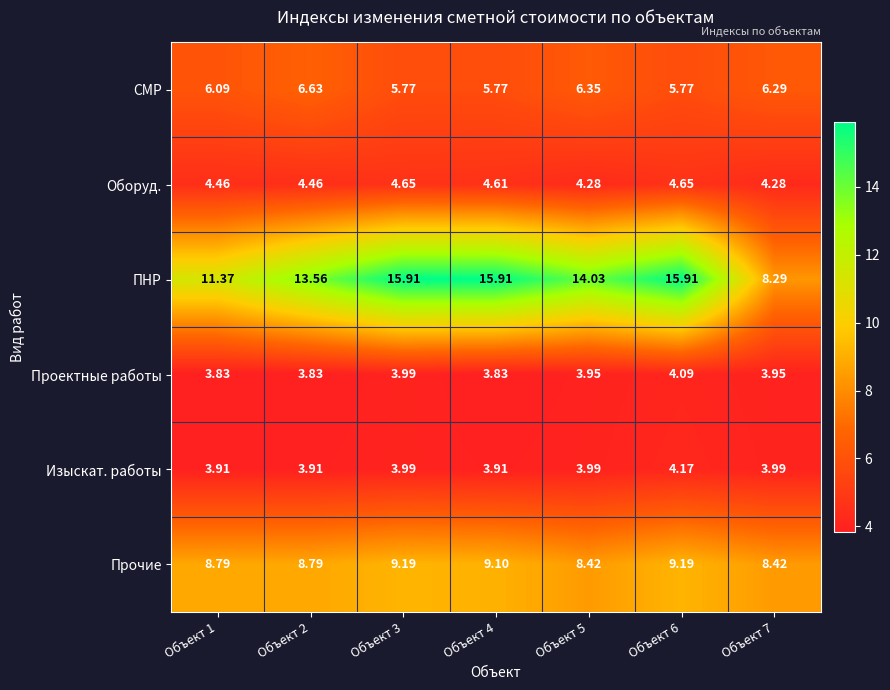

Which series changed the most between Объект 6 and Объект 7?

ПНР